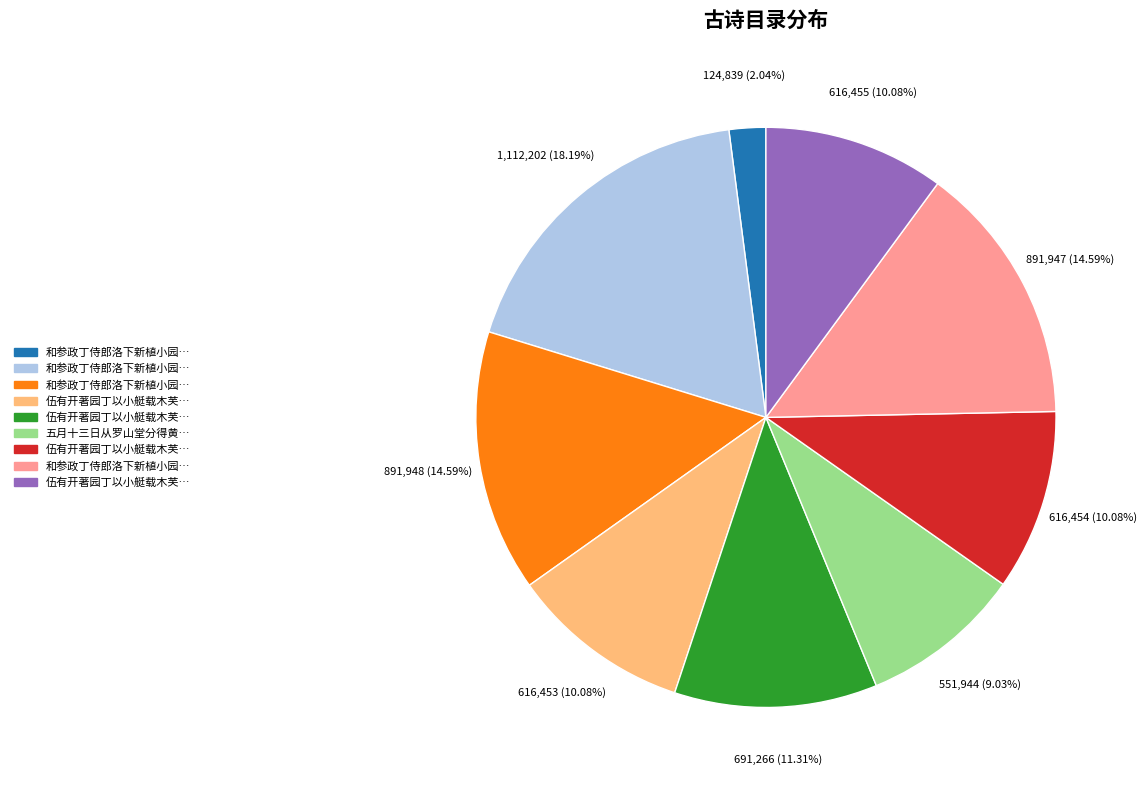

How many segments does this pie chart have?

9